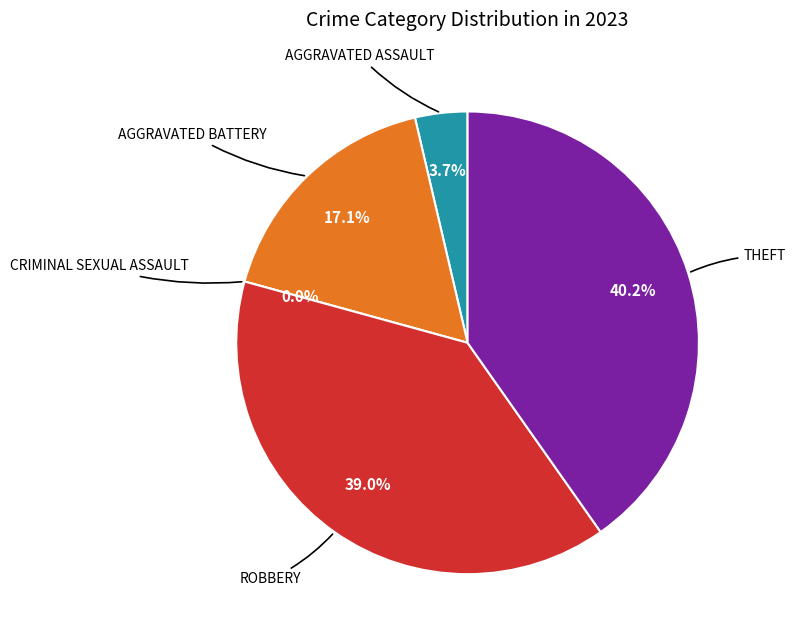

Does Aggravated Battery account for over 50% of the chart?

No